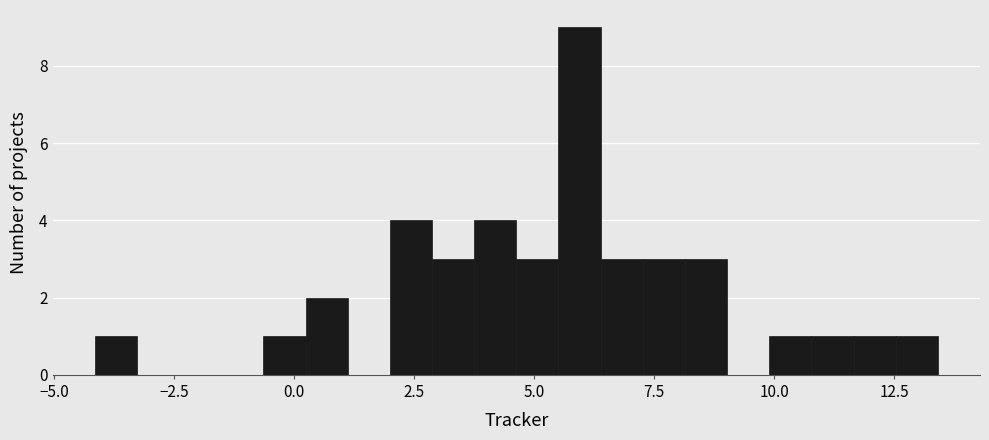

Read against the x-axis, roughly where is the centre of the tallest bar?

6.0